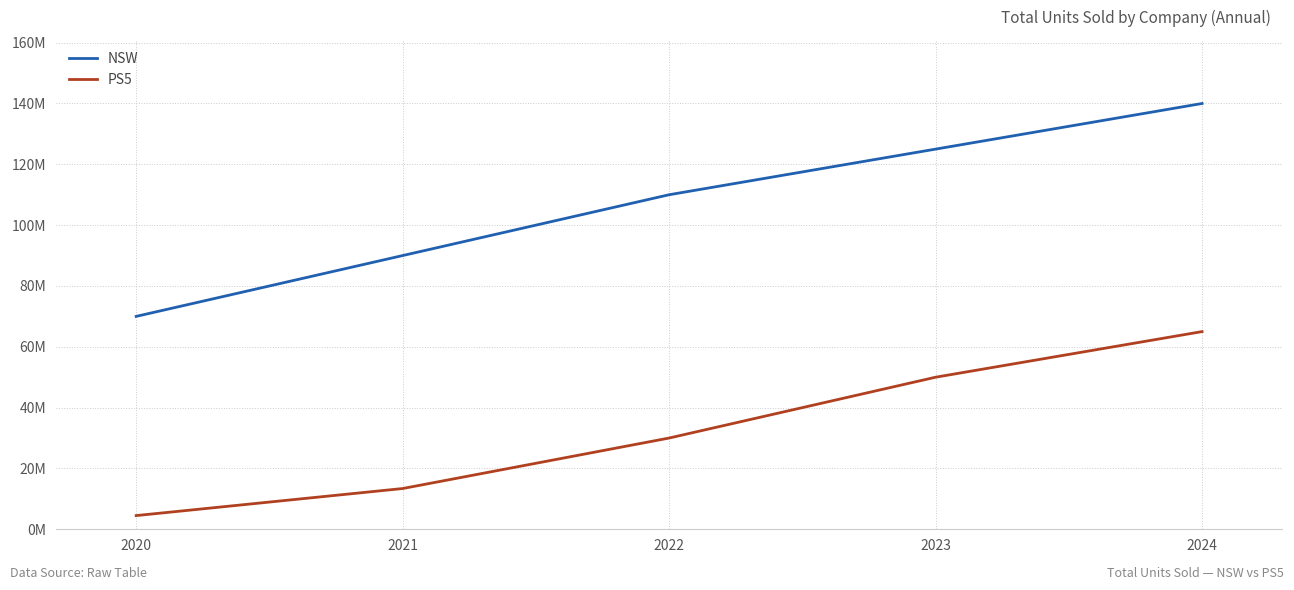

Does the chart have visible grid lines?

Yes